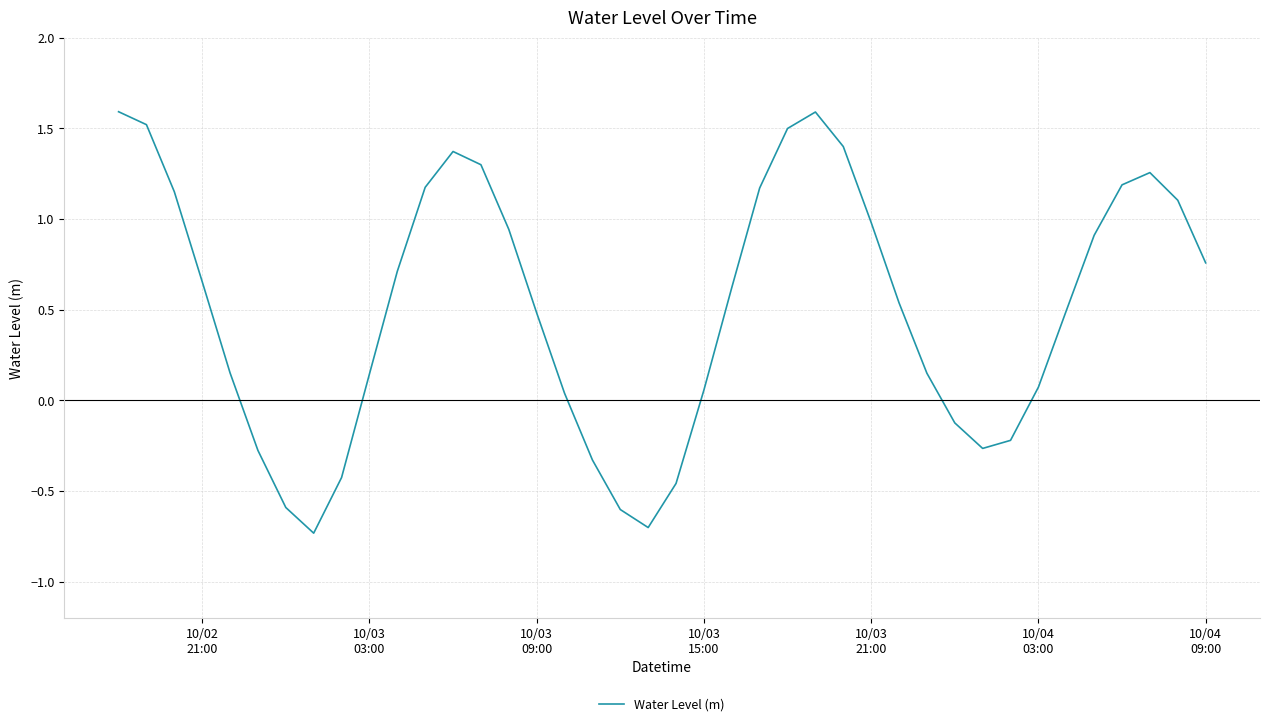

What is the difference between the maximum and minimum values?

2.3